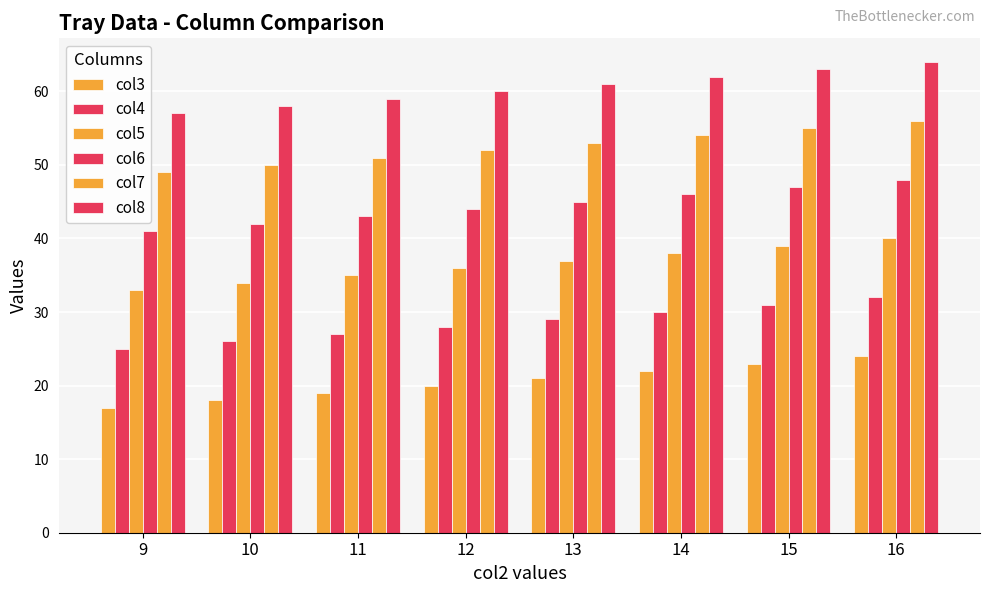

How many groups of bars are there?

8